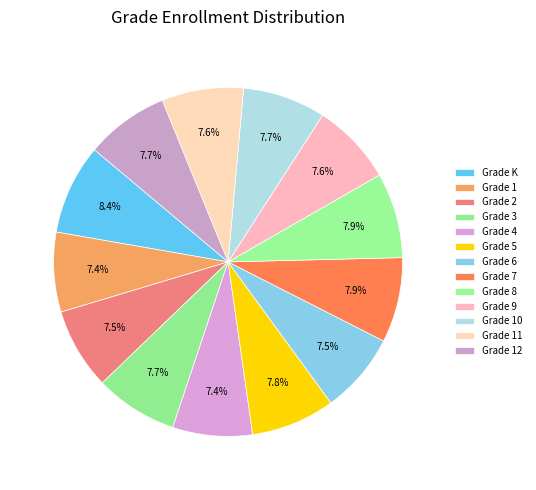

What percentage do Grade 3 and Grade 5 together represent?

15.5%